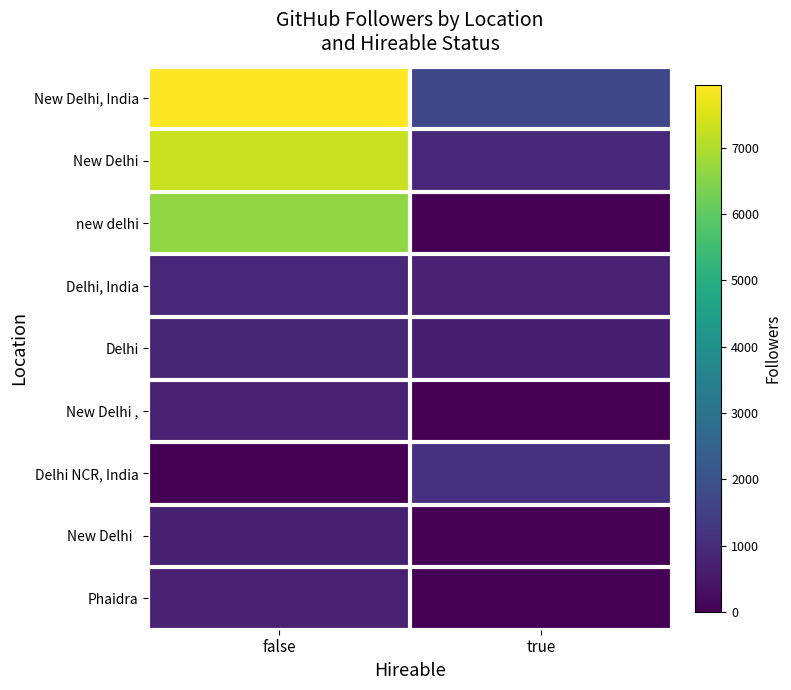

What is the difference between the highest and lowest values at false?

7947